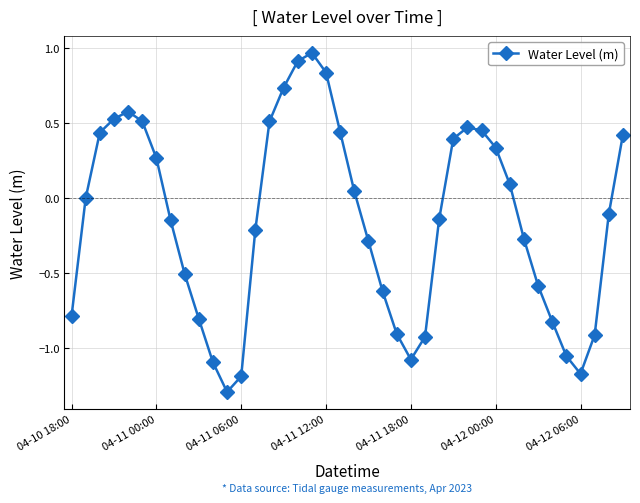

What is the difference between the second highest and minimum values?

2.2